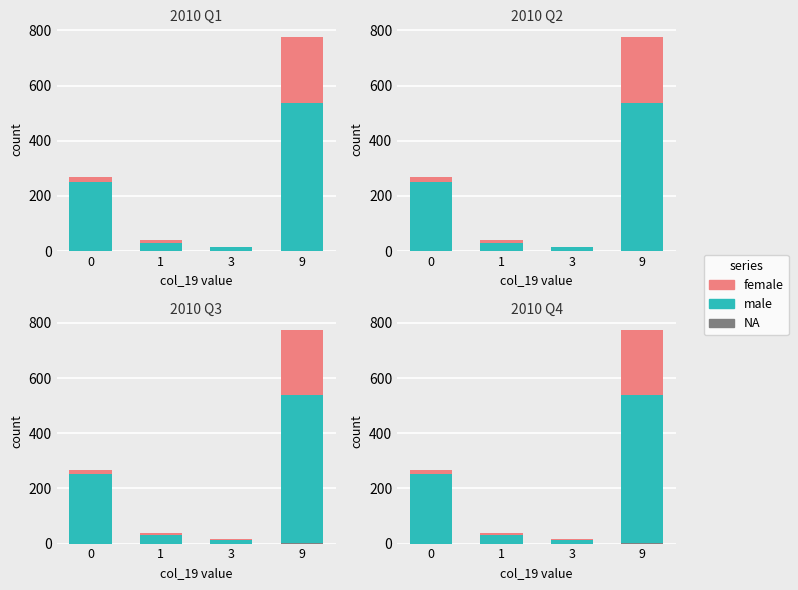

List the series in order of their peak value, lowest first.

NA, female, male